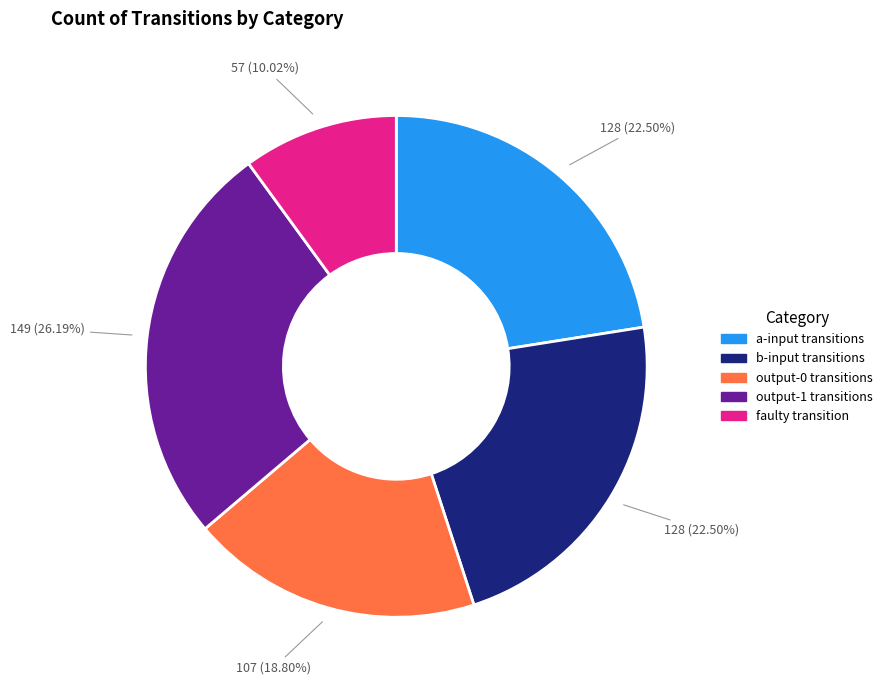

Is there a majority slice in this chart?

No